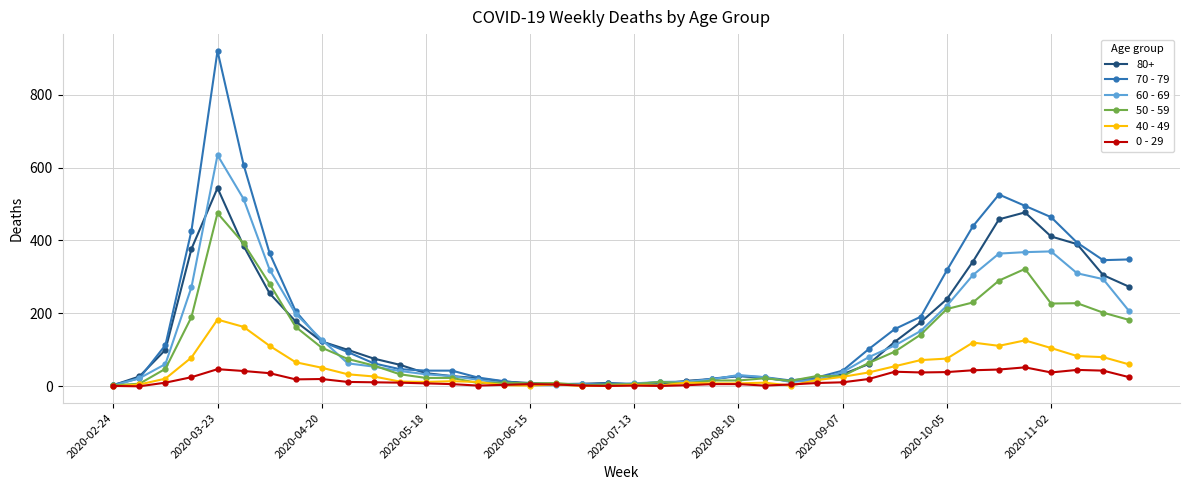

What is the highest value of the 0 - 29 series?

52